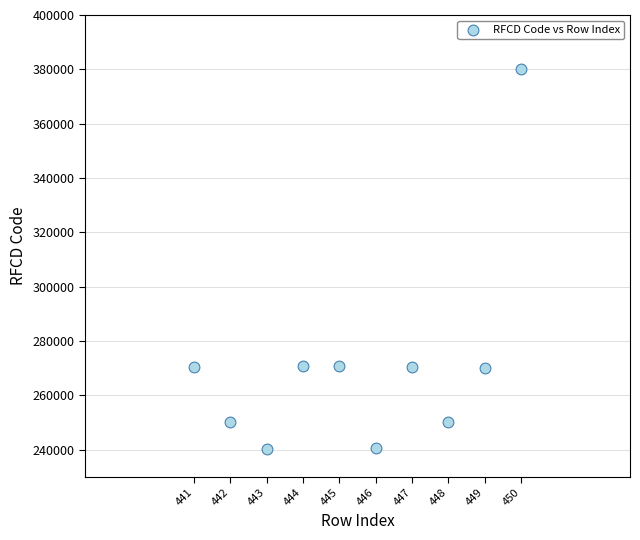

What is the range of X values (max minus min)?

9